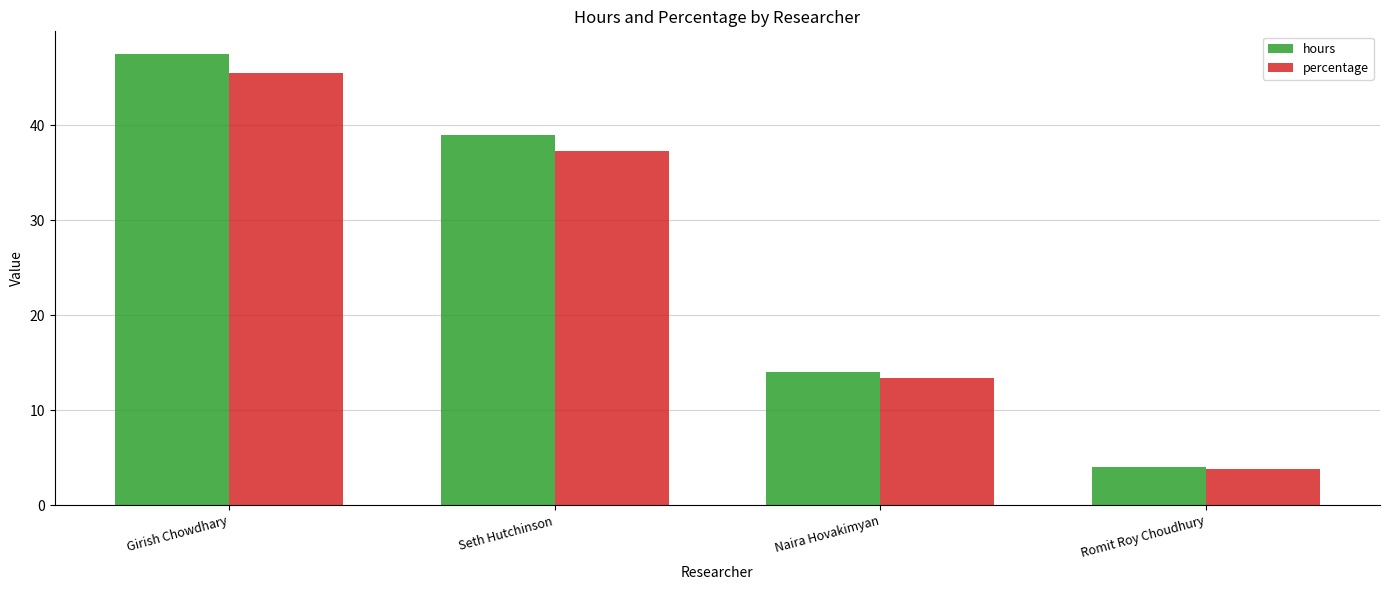

Where does the hours series first go above 39?

Girish Chowdhary